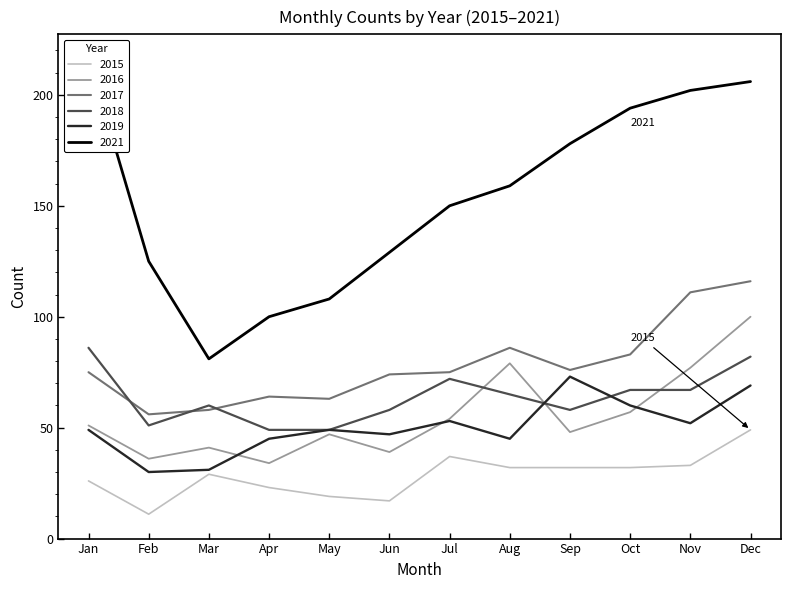

What is the maximum value for 2015?

49